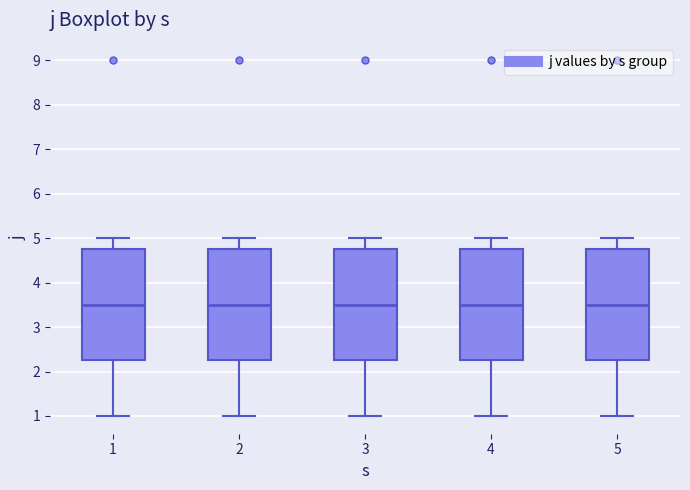

Reading left to right, read every box against the y-axis: the position of its median line, the range the box covers, and the ends of its whiskers. The values are not printed on the chart, so give them approximately, as read against the axis.

1: median 3.5, box 2.3 to 4.8, whiskers 1.0 to 5.0
2: median 3.5, box 2.3 to 4.8, whiskers 1.0 to 5.0
3: median 3.5, box 2.3 to 4.8, whiskers 1.0 to 5.0
4: median 3.5, box 2.3 to 4.8, whiskers 1.0 to 5.0
5: median 3.5, box 2.3 to 4.8, whiskers 1.0 to 5.0